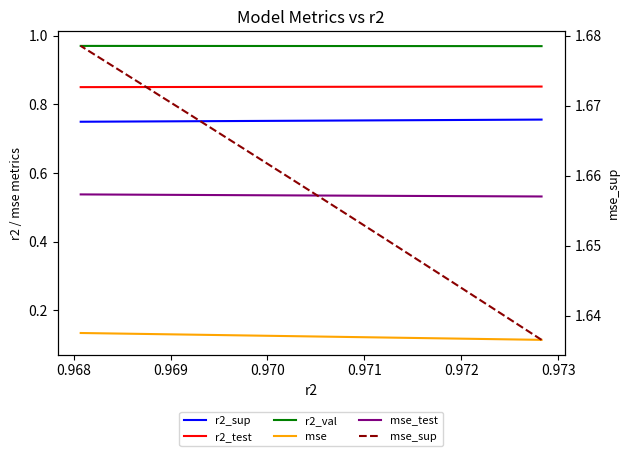

How many data points does each series have?

10